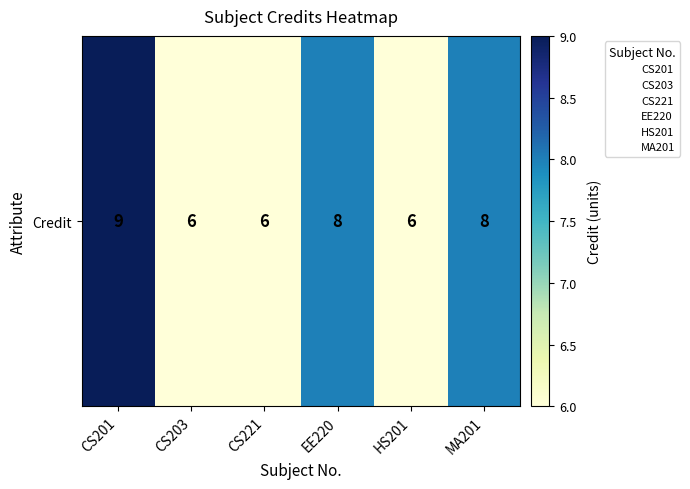

Which label corresponds to the smallest value in the chart?

CS203